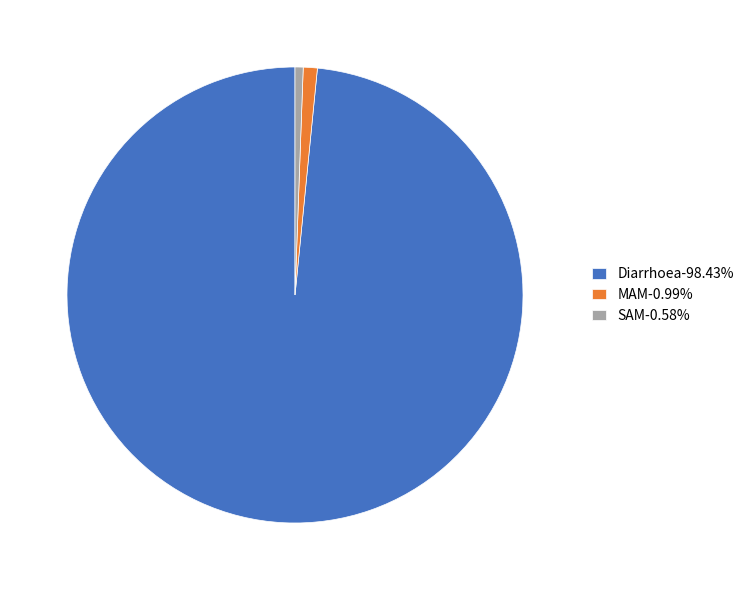

How many slices are in this pie chart?

3